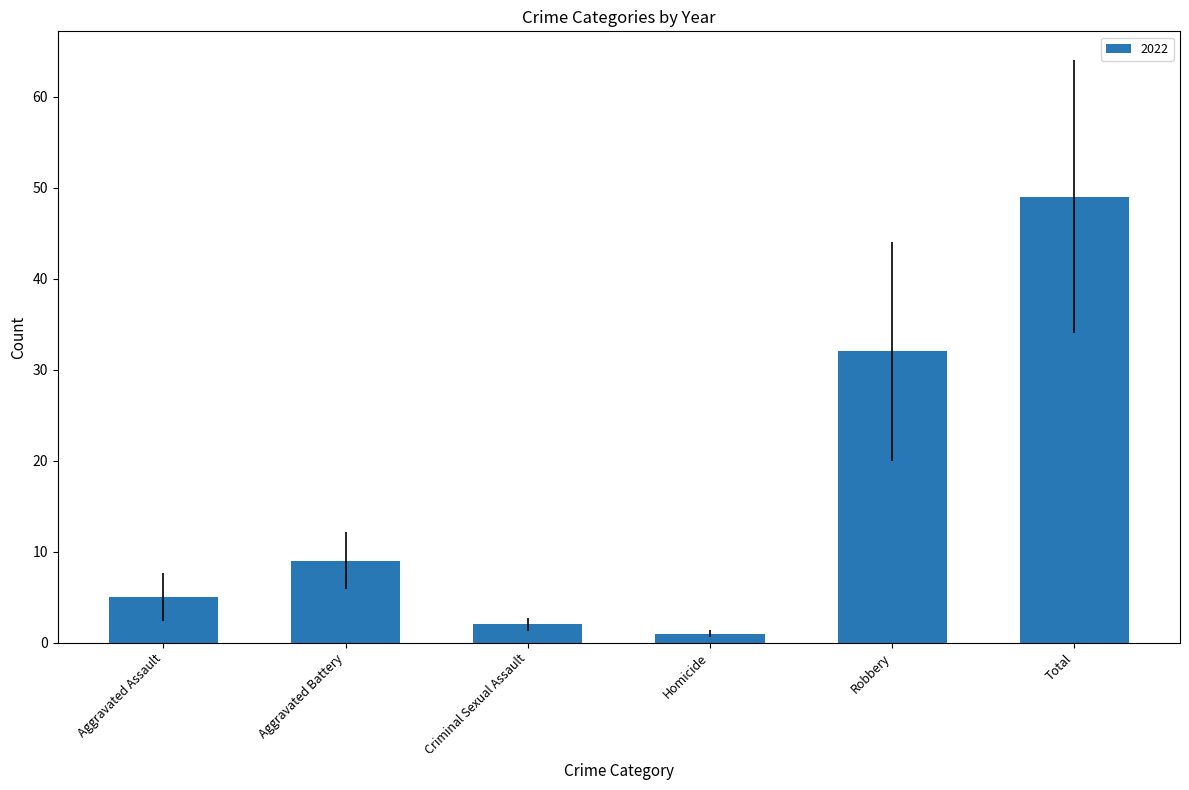

True or false: the data shows 16 at Total.

False